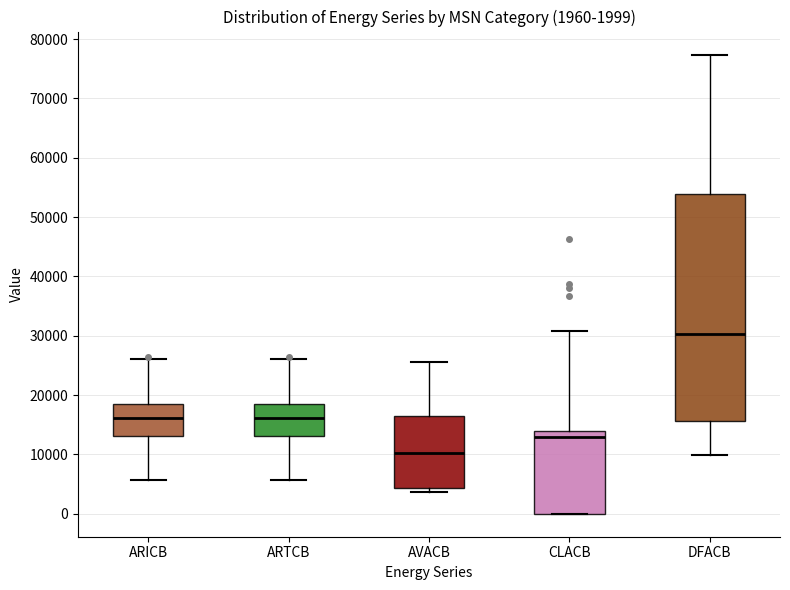

Which box is the tallest, from its lower edge to its upper edge?

DFACB